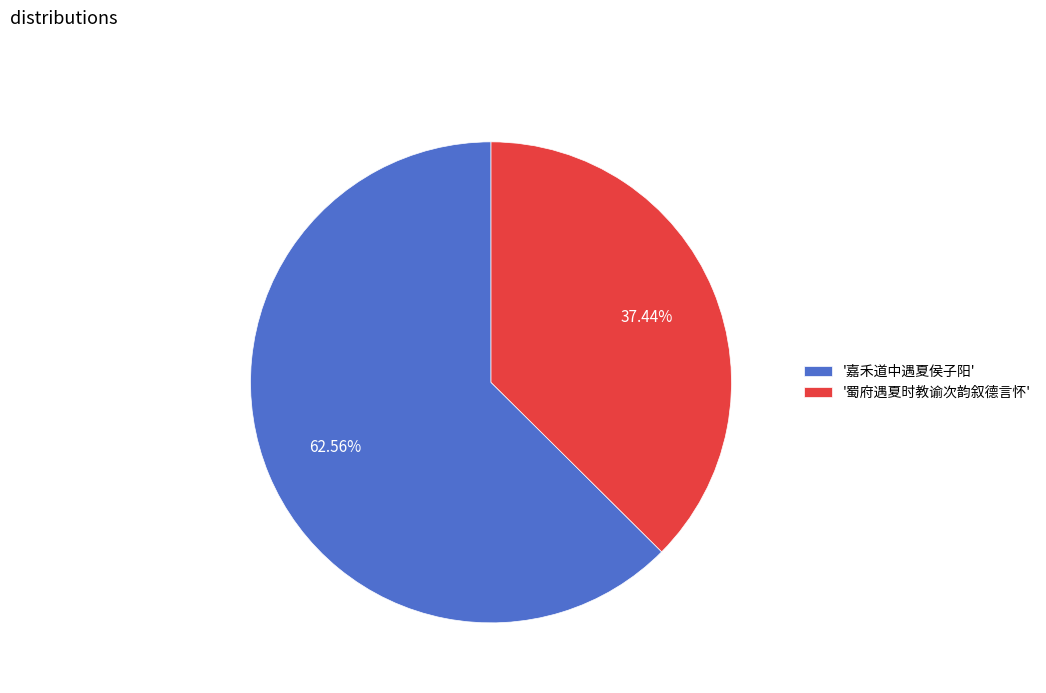

Rank the categories by value from lowest to highest.

'蜀府遇夏时教谕次韵叙德言怀', '嘉禾道中遇夏侯子阳'